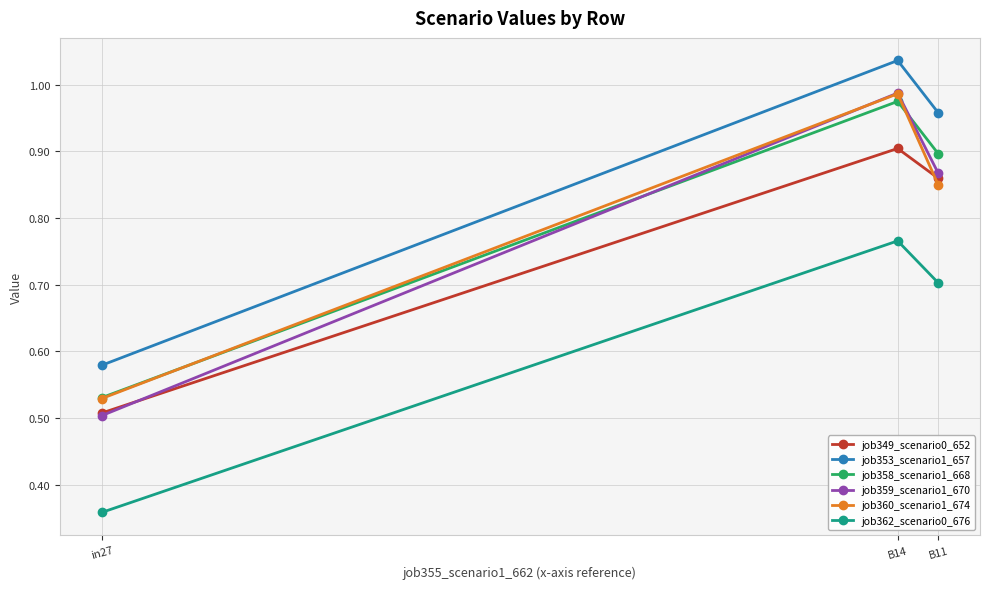

Rank the categories by job362_scenario0_676 value from highest to lowest.

B14, B11, in27